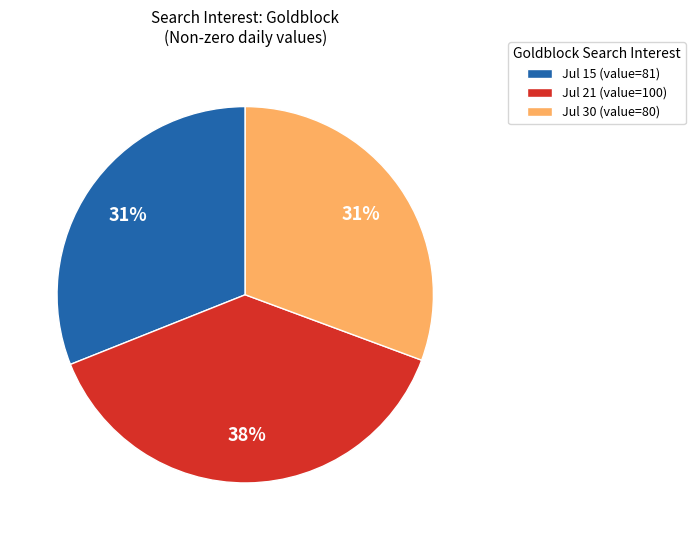

What is the ratio of the value at Jul 21 (value=100) to the value at Jul 15 (value=81)?

1.2